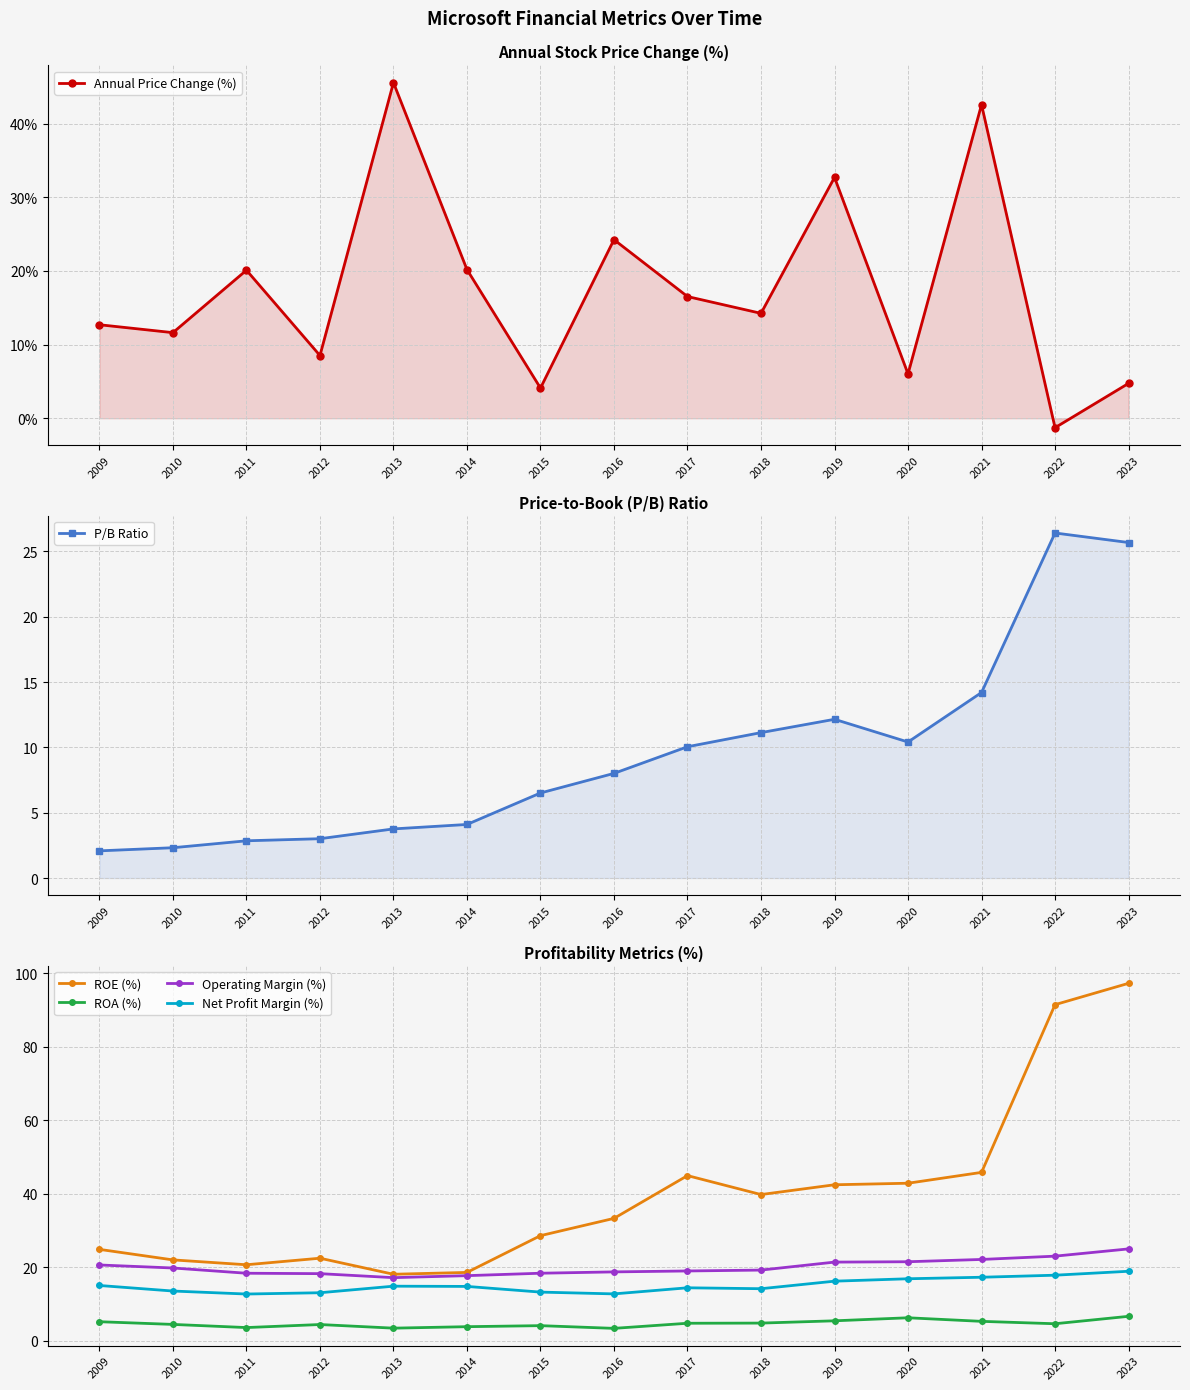

True or false: Net Profit Margin (%) has a value of 13.3 at 2015.

True